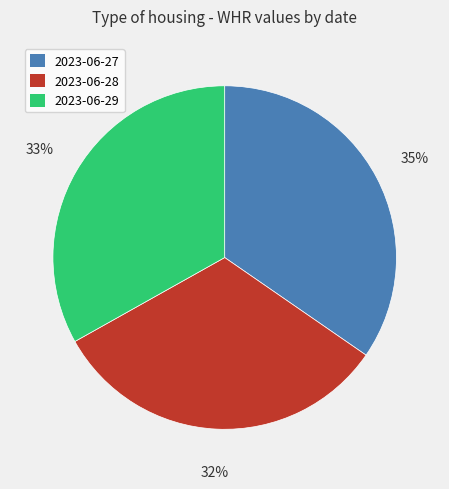

Is it true that 2023-06-27 is 44% of the pie?

False